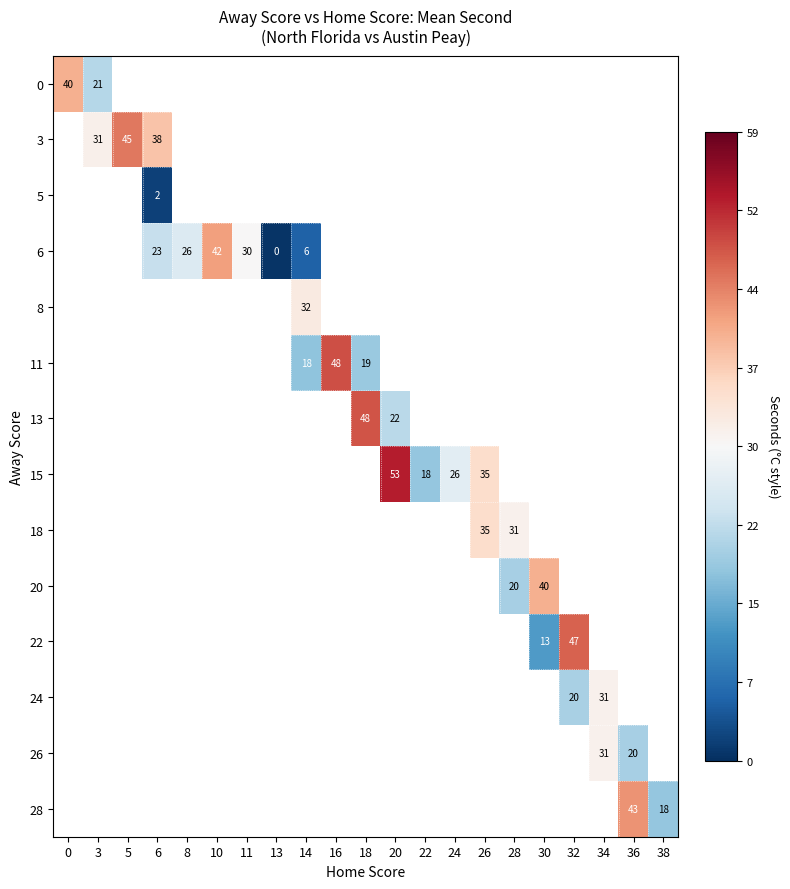

How many series are shown in this chart?

14